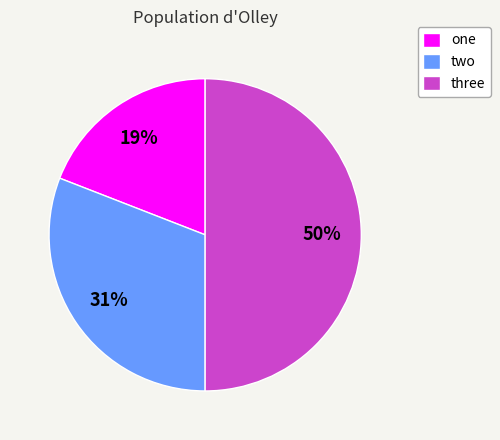

To the nearest percent, what is the difference between the largest and smallest slice percentages?

31%